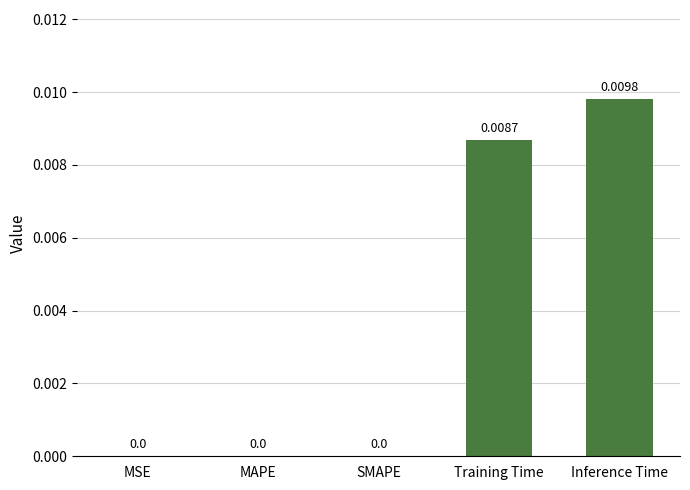

At which category does the chart reach its peak across all series?

Inference Time